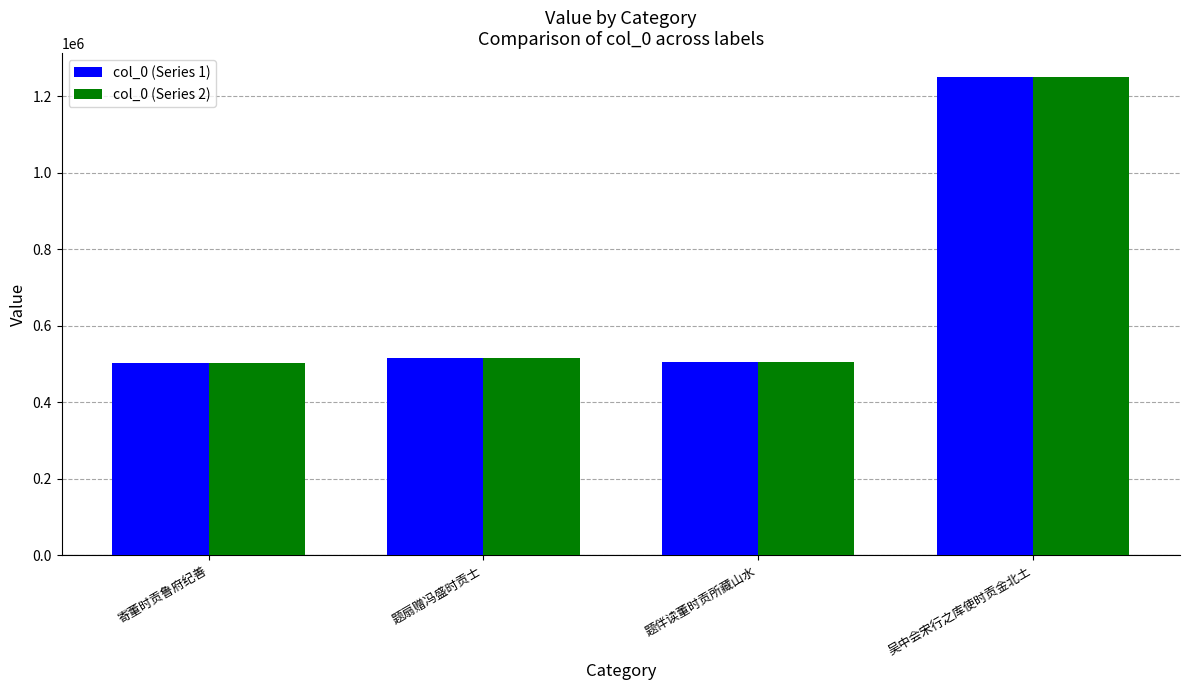

How many data points in col_0 (Series 2) are less than 514304?

2